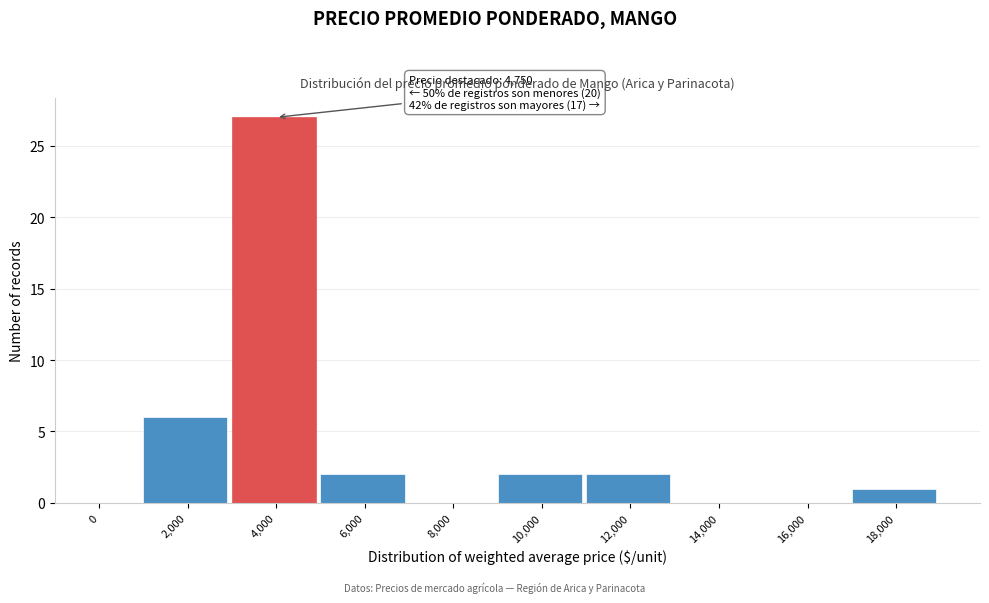

Reading left to right, transcribe all the data shown in this chart.

0=0	2,000=6	4,000=27	6,000=2	8,000=0	10,000=2	12,000=2	14,000=0	16,000=0	18,000=1